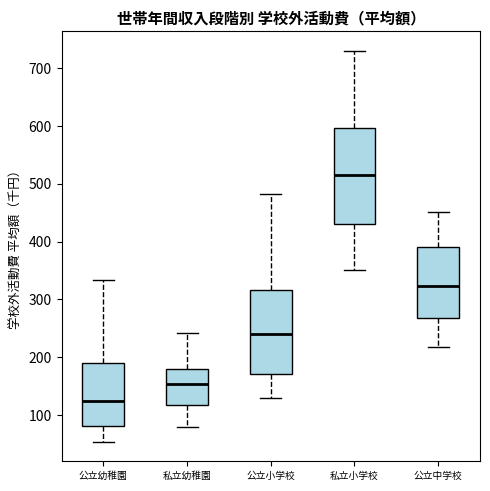

Comparing the boxes themselves (not the whiskers), which one is the tallest?

私立小学校